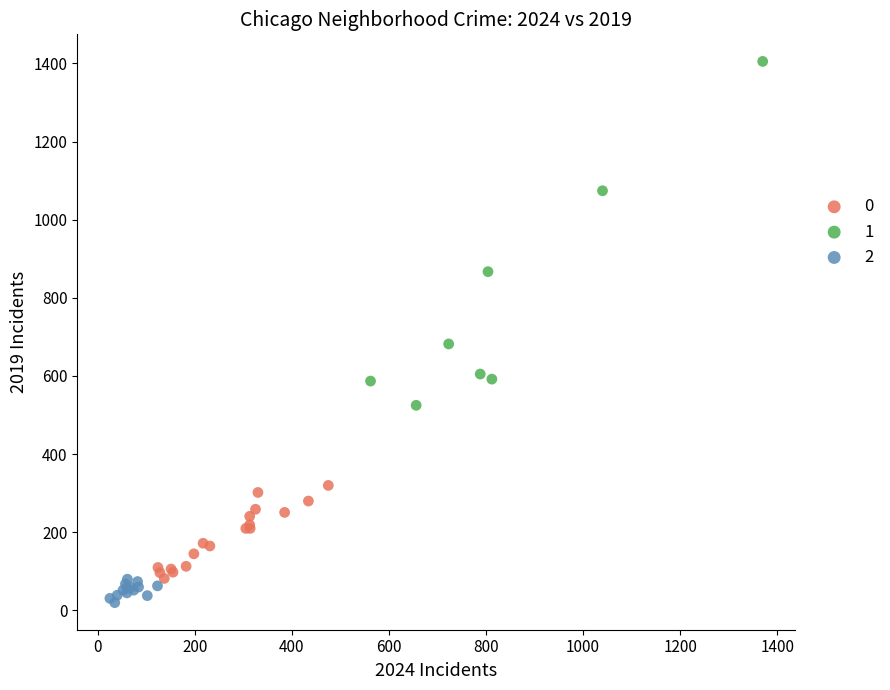

What are all the series names shown in the legend?

0, 1, 2